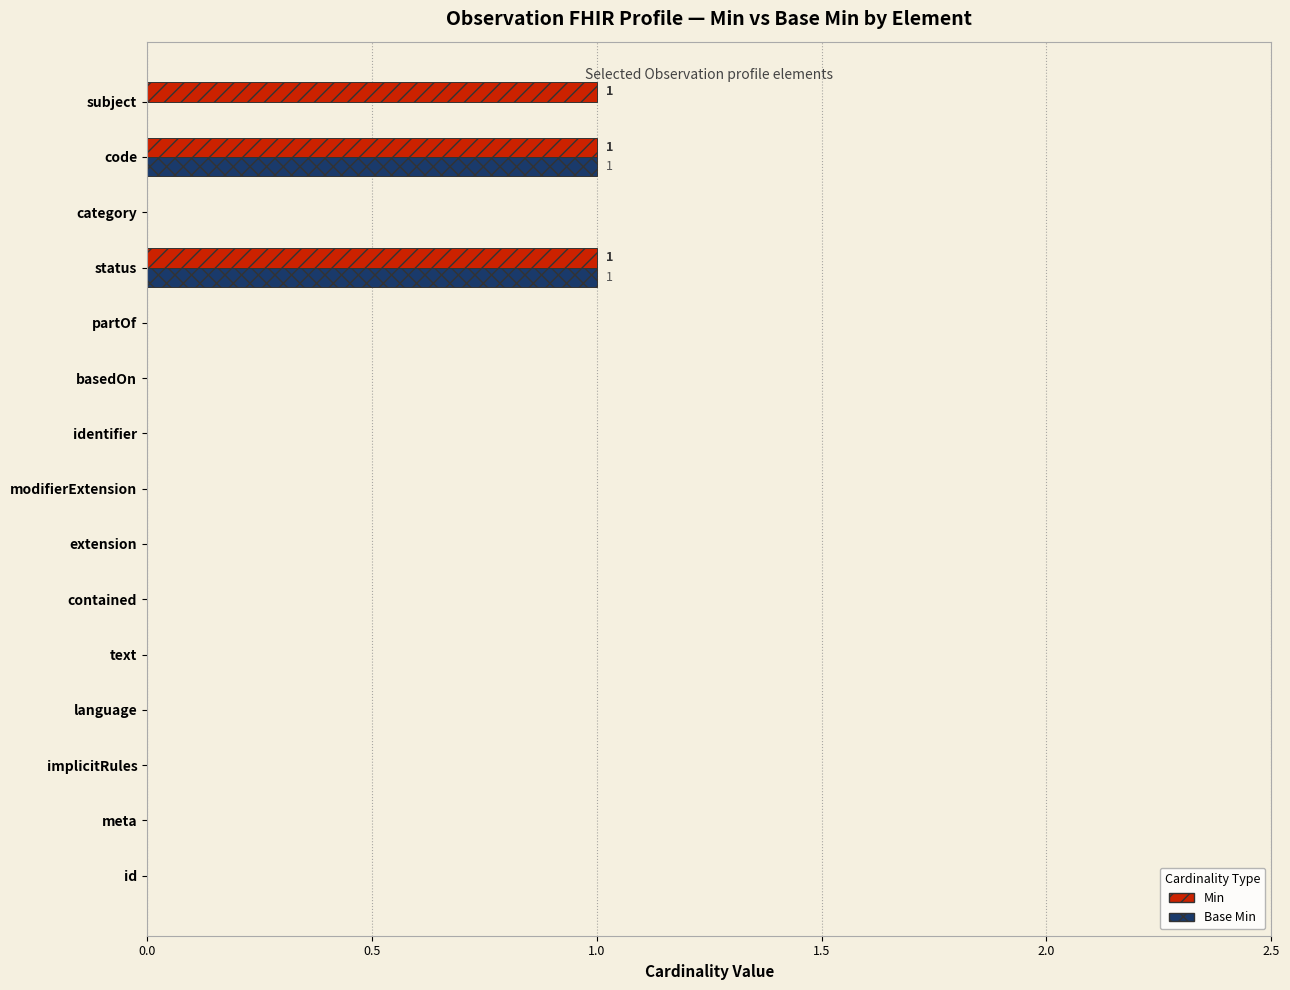

Is it true that Min equals -1 at contained?

False